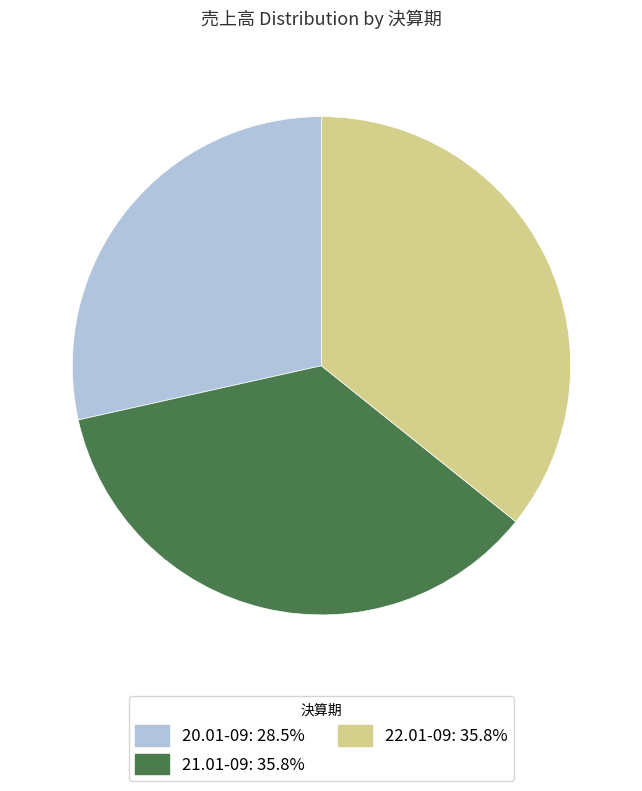

How many slices are in this pie chart?

3